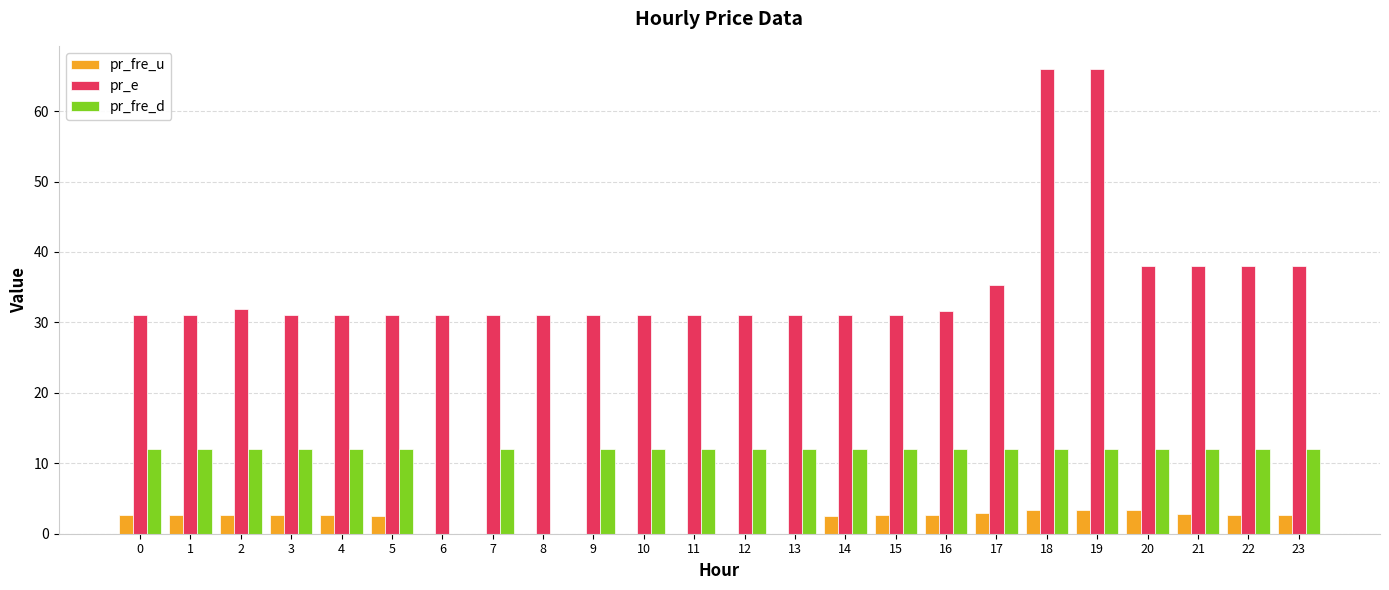

Which series has the largest total across all categories?

pr_e